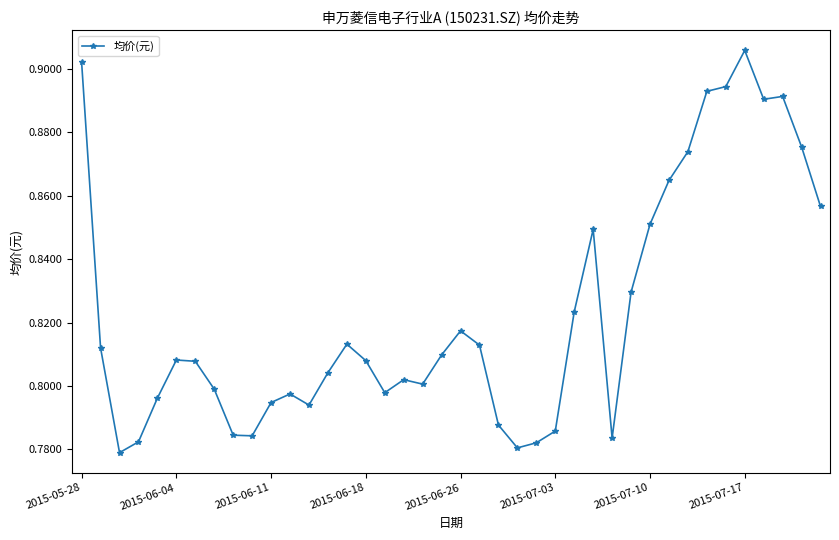

How many values are between 0 and 1?

40